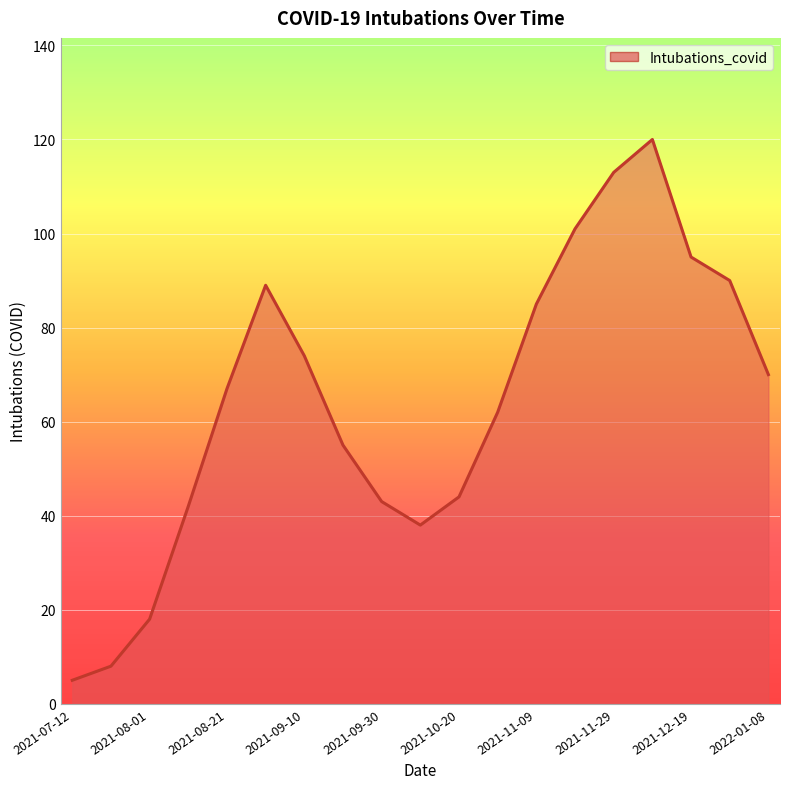

What is the greatest value displayed?

120